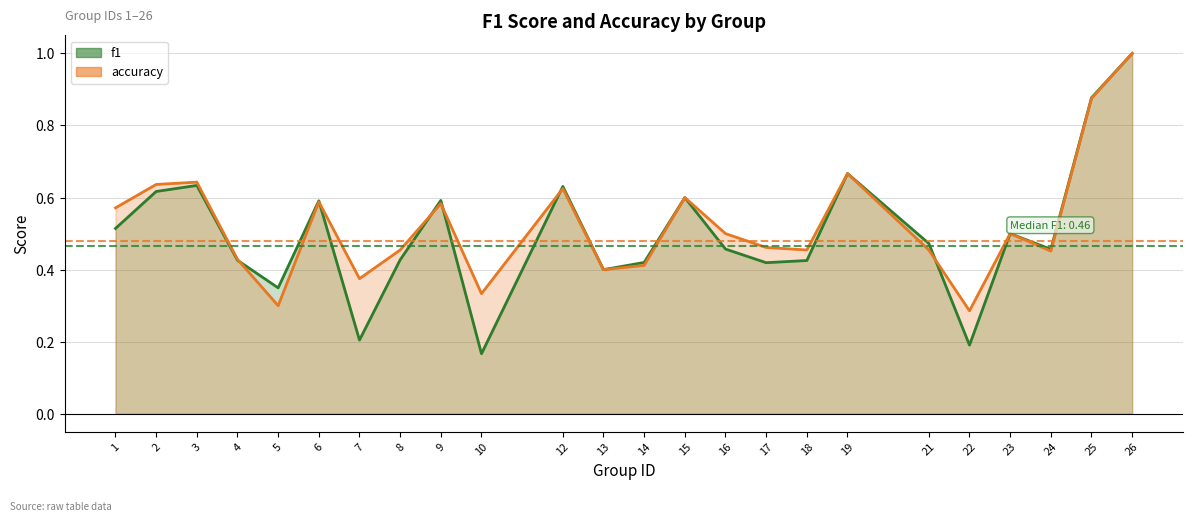

What are all the series names shown in the legend?

f1, accuracy